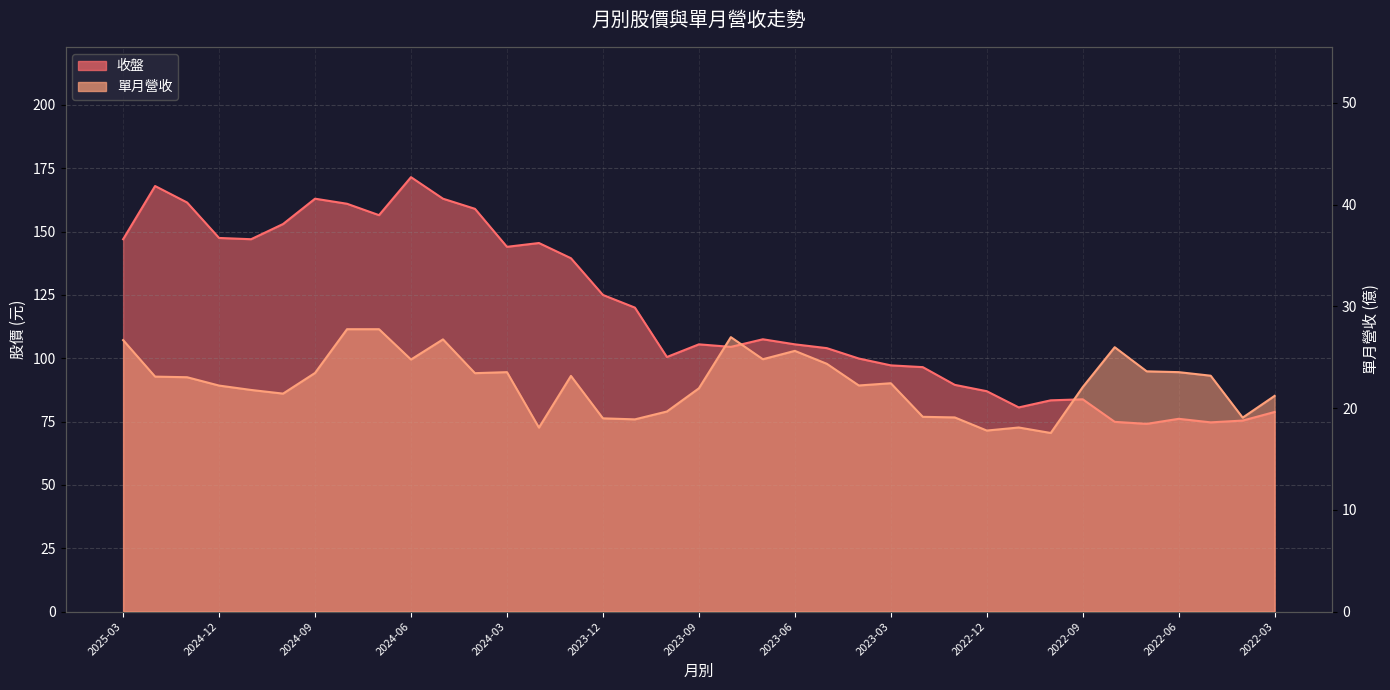

What is the difference between the maximum and minimum values in the 單月營收 series?

10.2